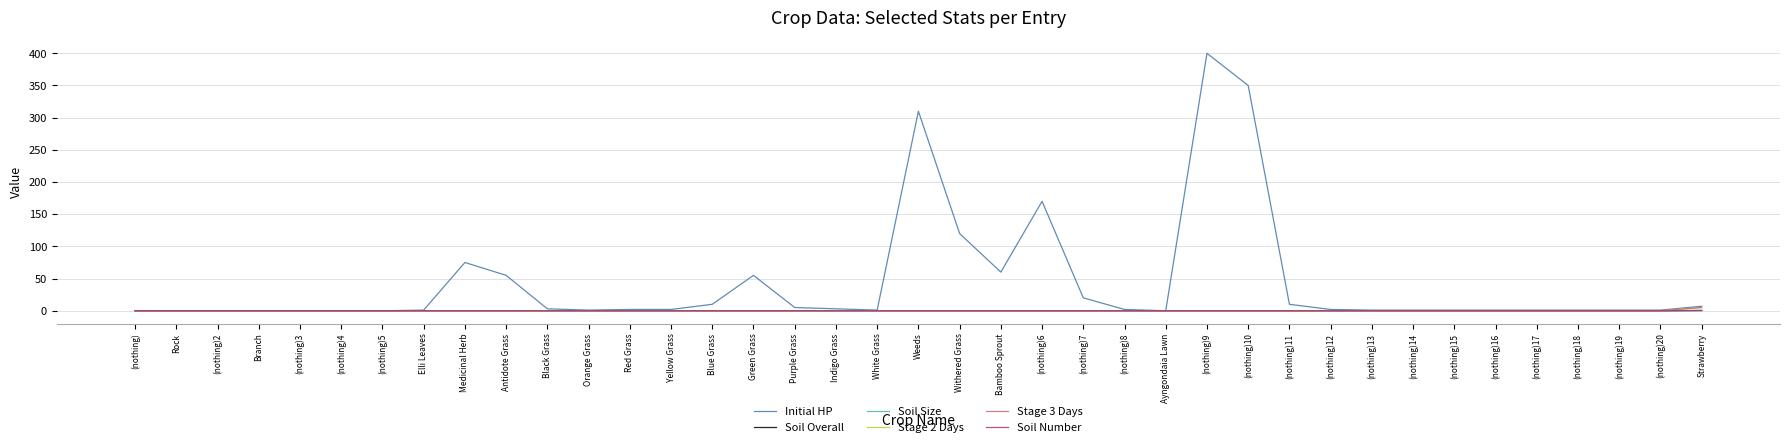

Is this an area chart (filled region under the line)?

No